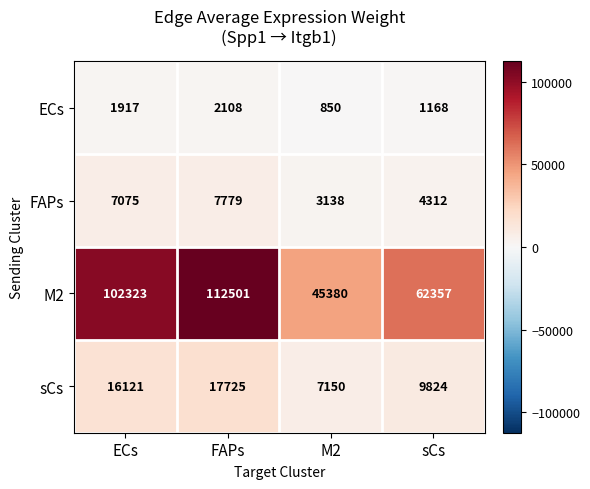

At how many categories does at least one series exceed 72971?

2